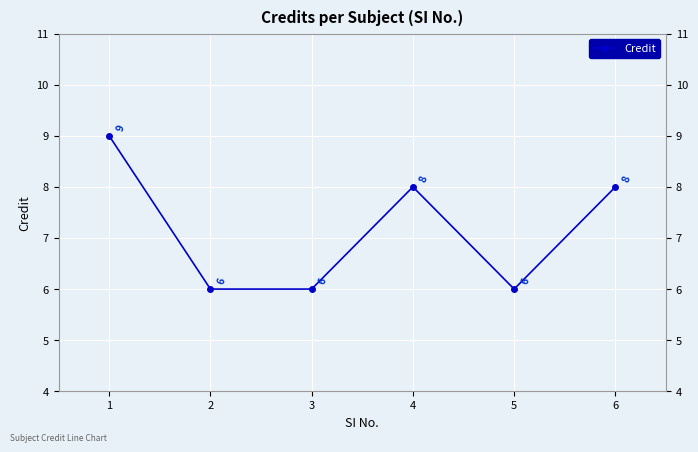

What is the maximum value shown in the chart?

9